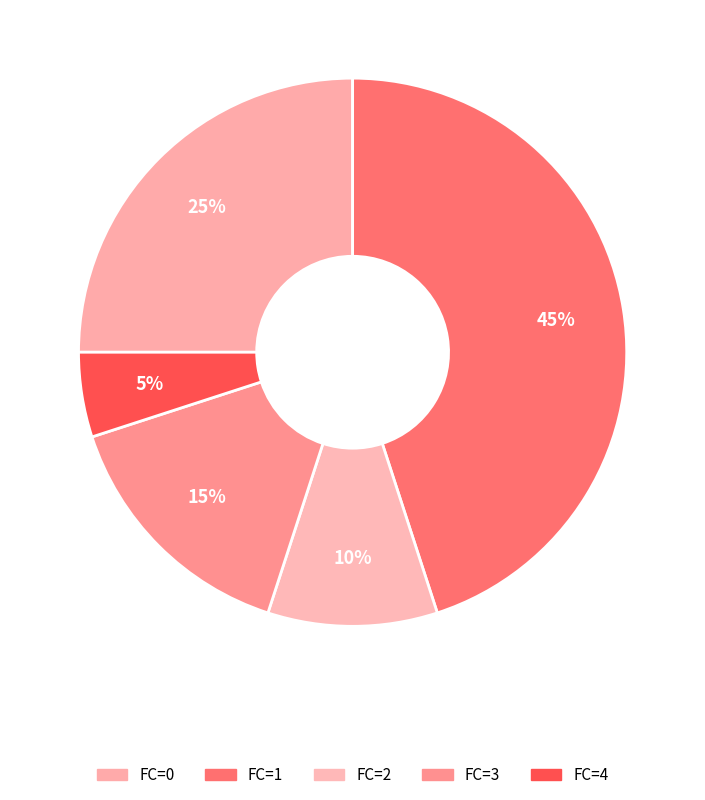

How many segments does this pie chart have?

5